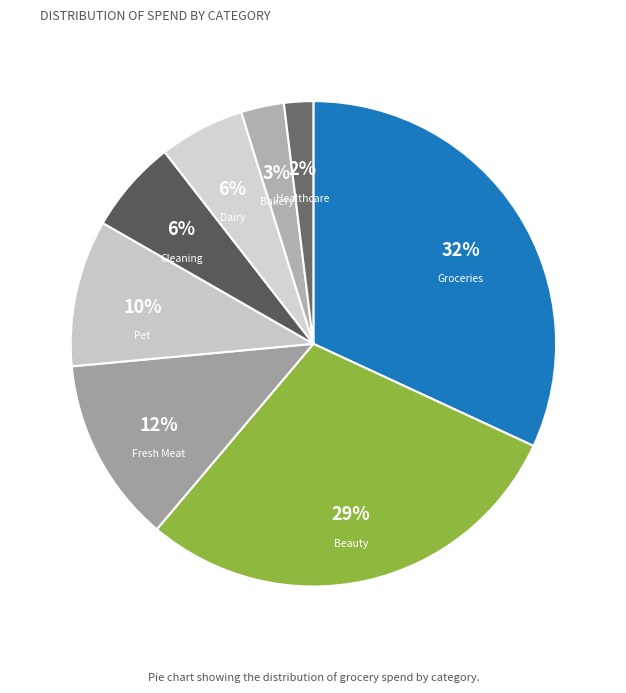

Count the number of slices in the pie.

8